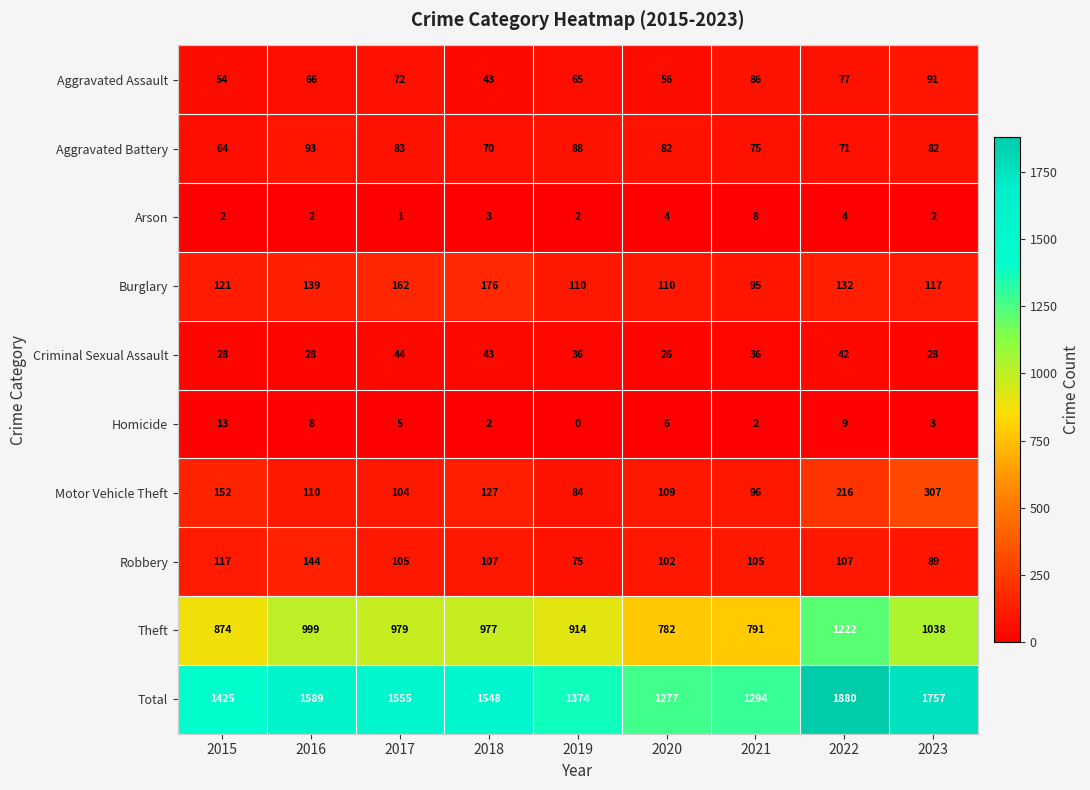

Which series has the largest total across all categories?

Total